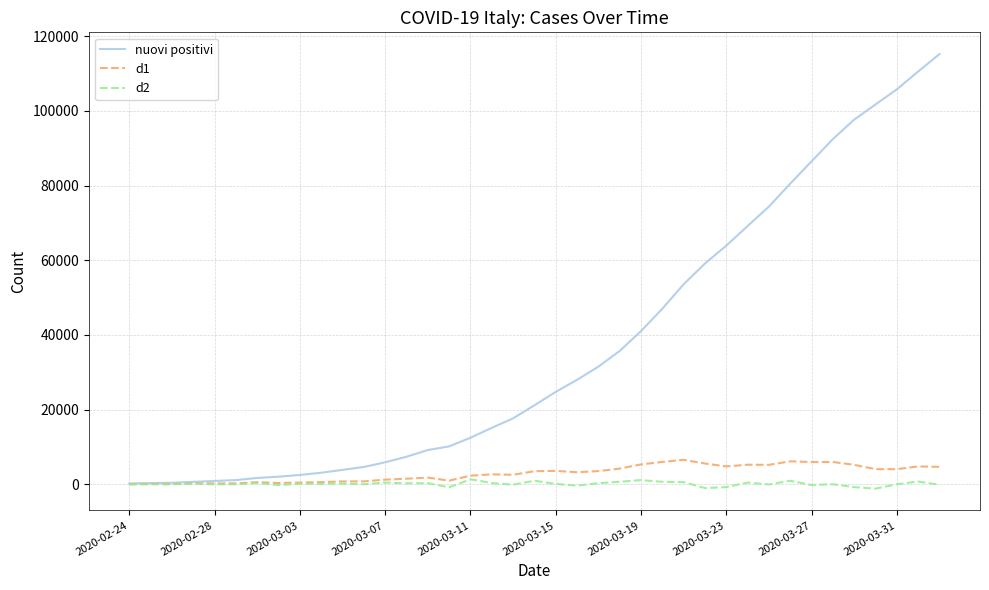

Rank the series by their maximum value, from highest to lowest.

nuovi positivi, d1, d2